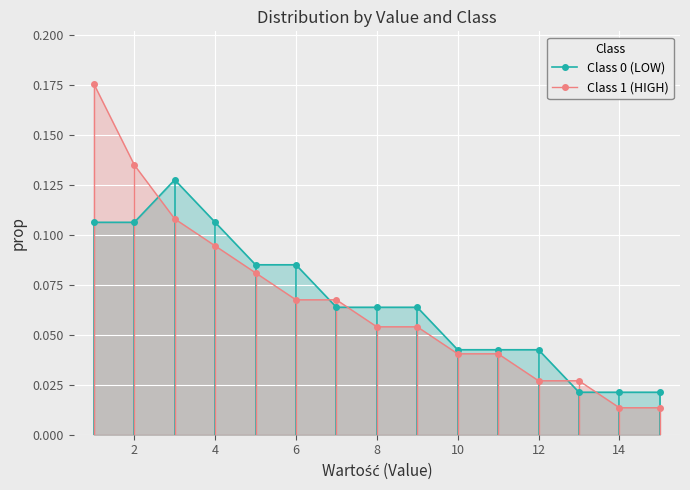

What is the average value of the Class 1 (HIGH) series?

0.1